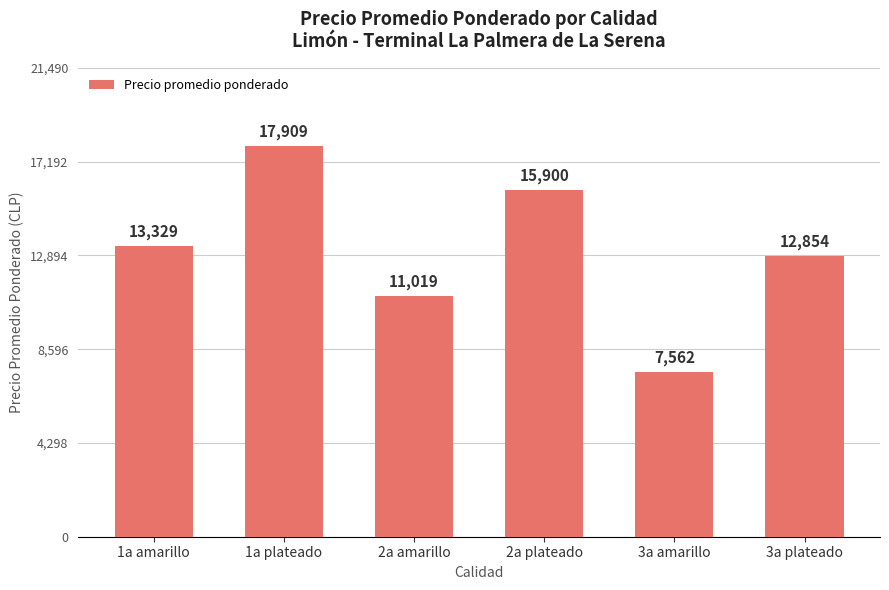

Are the bars grouped side by side (vs. stacked)?

No